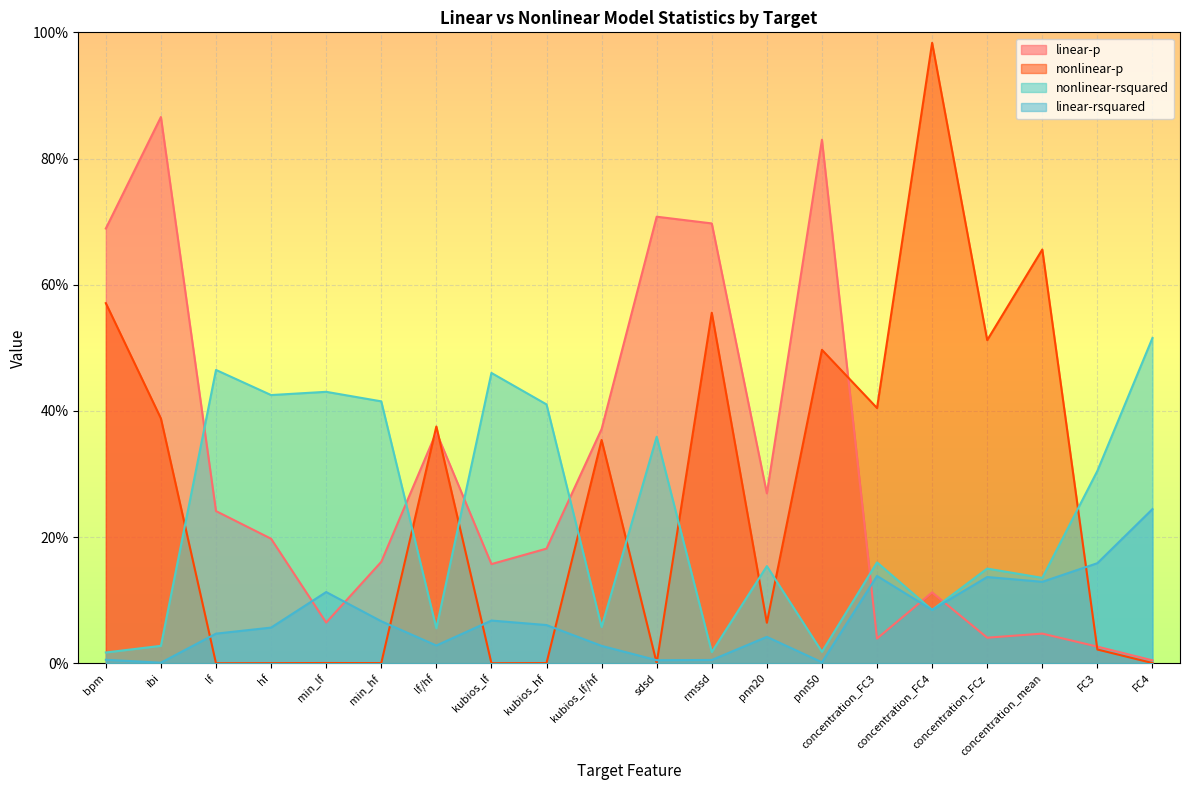

After their last crossing, which series has the higher values: nonlinear-p or linear-p?

linear-p